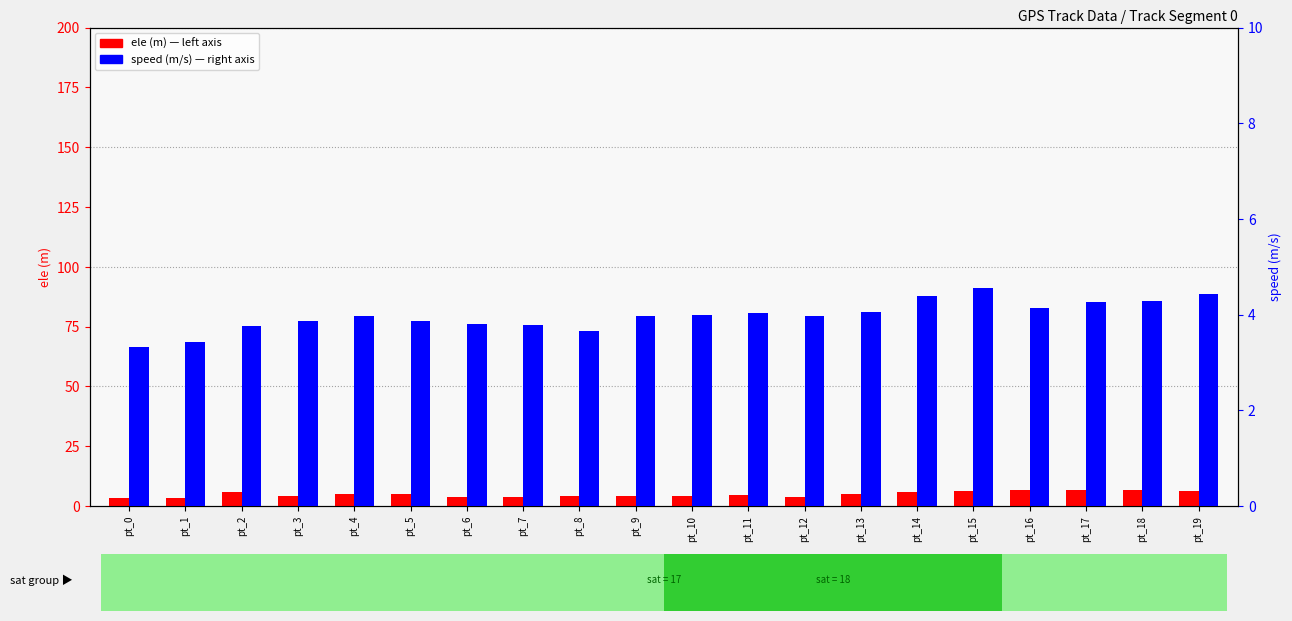

Where does the ele series first go above 4?

pt_2